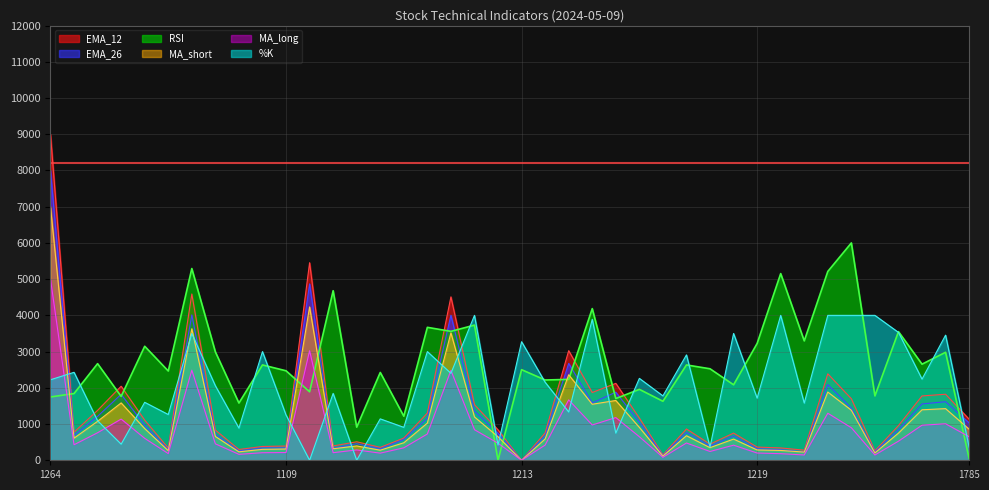

Rank the series by their maximum value, from lowest to highest.

%K, MA_long, RSI, MA_short, EMA_26, EMA_12